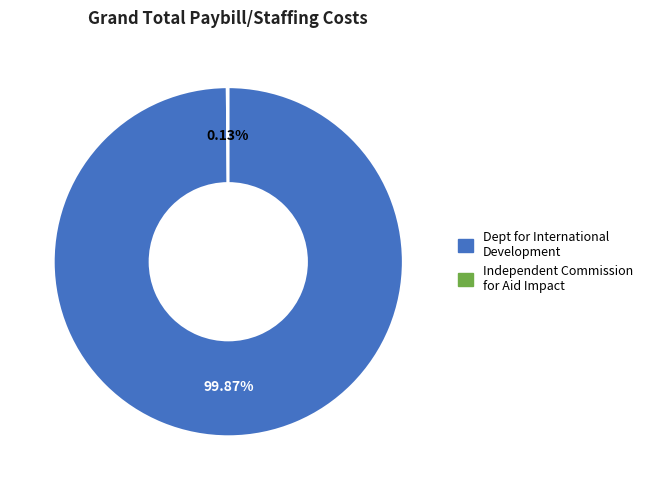

Is there a majority slice in this chart?

Yes